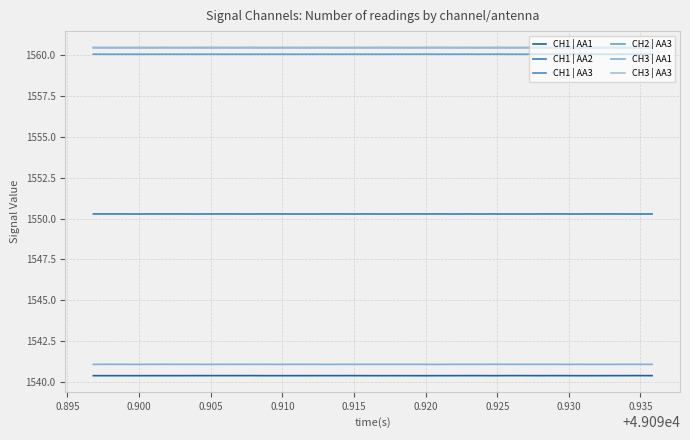

How many lines are shown in the chart?

6